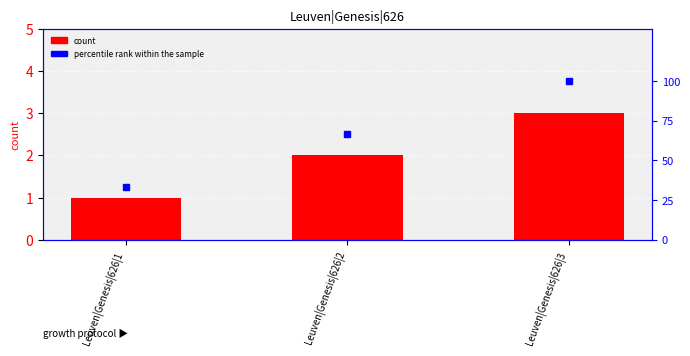

List the labels in order of percentile rank within the sample value, largest first.

Leuven|Genesis|626|3, Leuven|Genesis|626|2, Leuven|Genesis|626|1